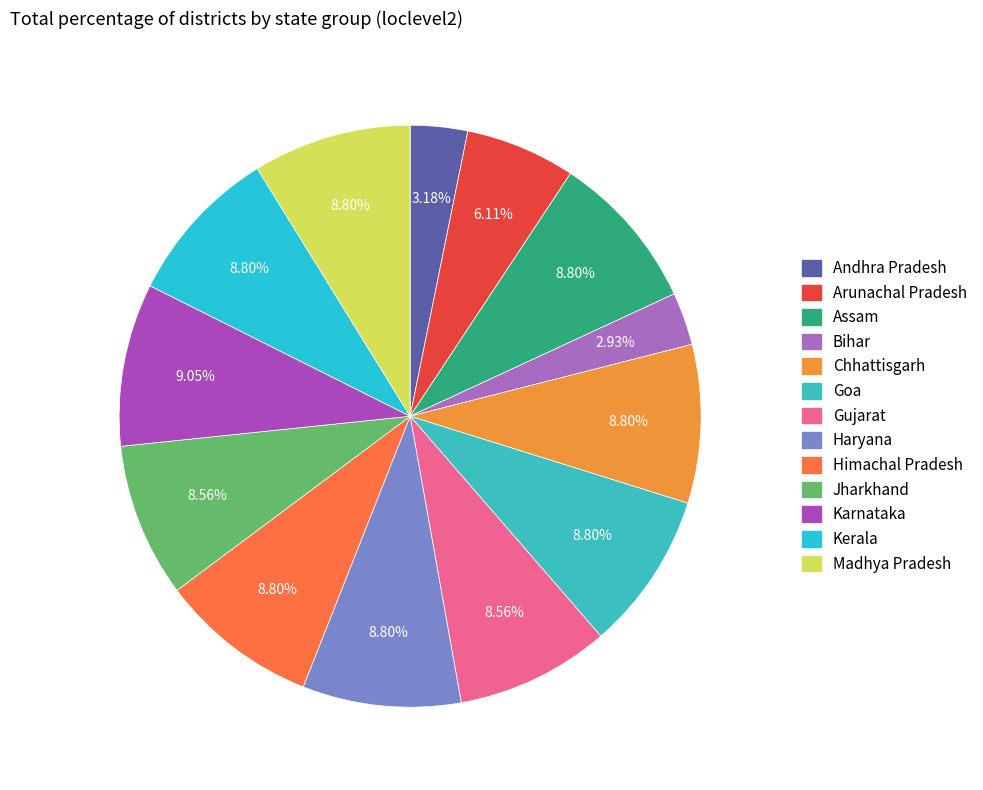

Count the number of slices in the pie.

13